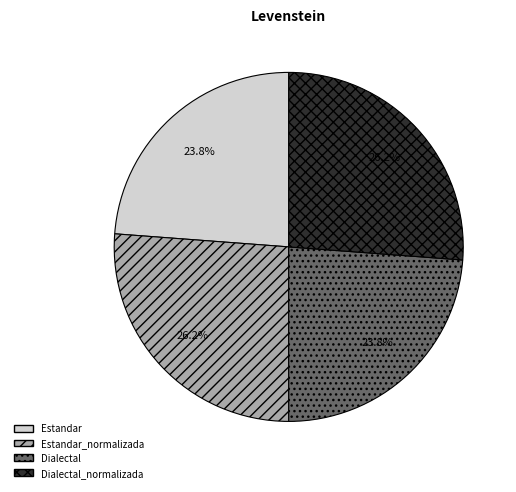

To the nearest percent, what is the difference between the largest and smallest slice percentages?

2%